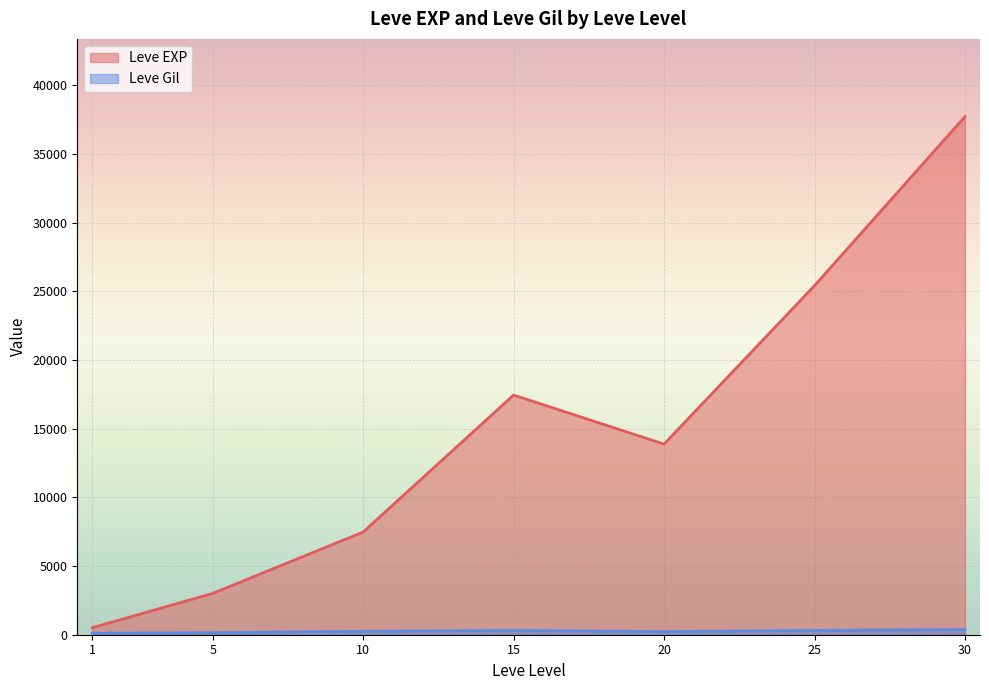

Count the number of categories in the chart.

7